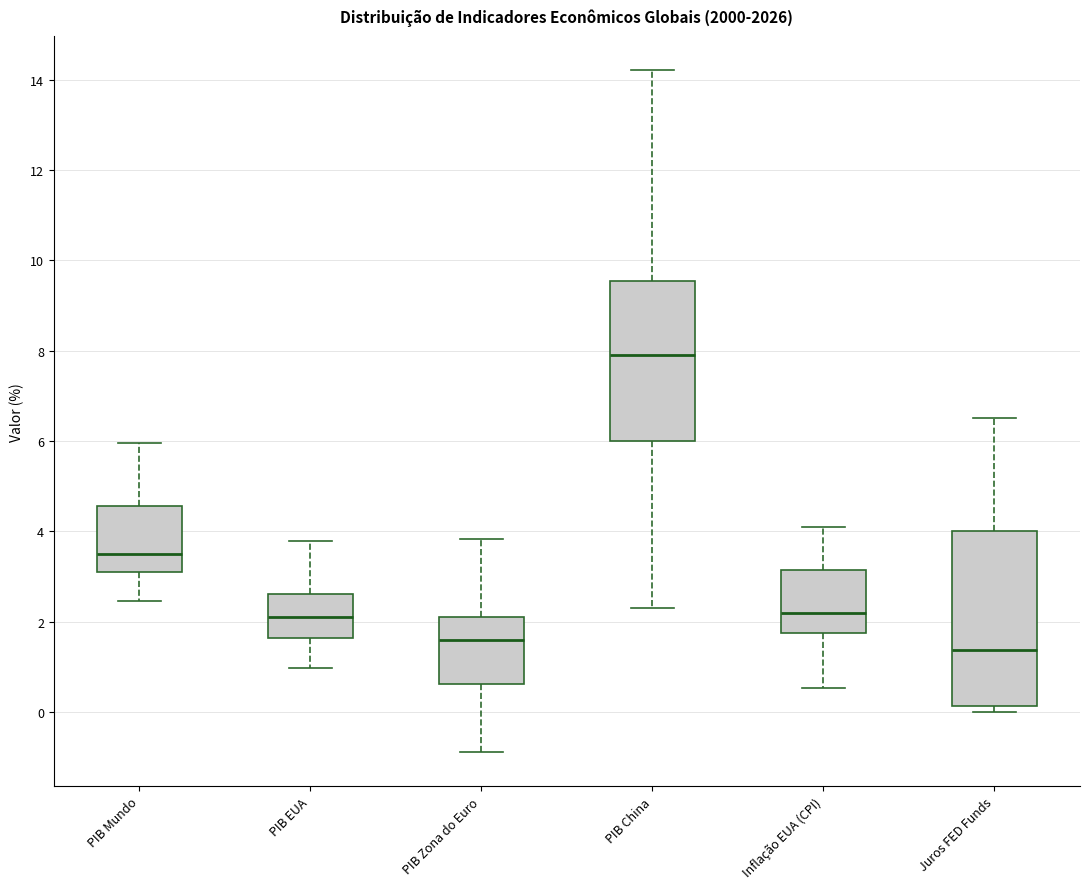

Reading left to right, read every box against the y-axis: the position of its median line, the range the box covers, and the ends of its whiskers. The values are not printed on the chart, so give them approximately, as read against the axis.

PIB Mundo: median 3.4, box 3.0 to 4.6, whiskers 2.4 to 6.0
PIB EUA: median 2.2, box 1.6 to 2.6, whiskers 1.0 to 3.8
PIB Zona do Euro: median 1.6, box 0.6 to 2.2, whiskers -0.8 to 3.8
PIB China: median 8.0, box 6.0 to 9.6, whiskers 2.4 to 14.2
Inflação EUA (CPI): median 2.2, box 1.8 to 3.2, whiskers 0.6 to 4.0
Juros FED Funds: median 1.4, box 0.2 to 4.0, whiskers 0.0 to 6.6